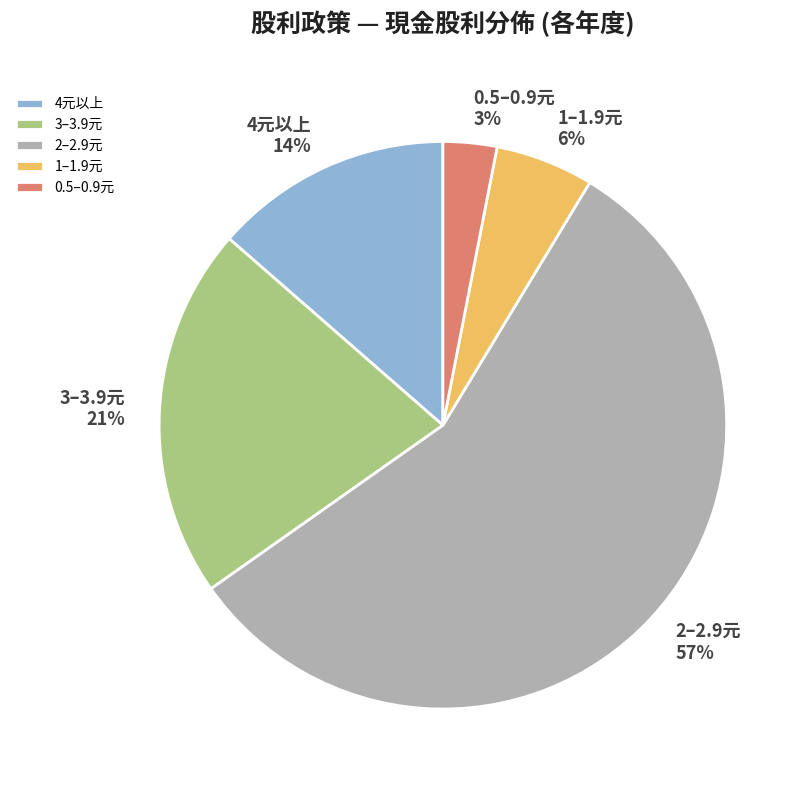

Does any single category account for the majority?

Yes